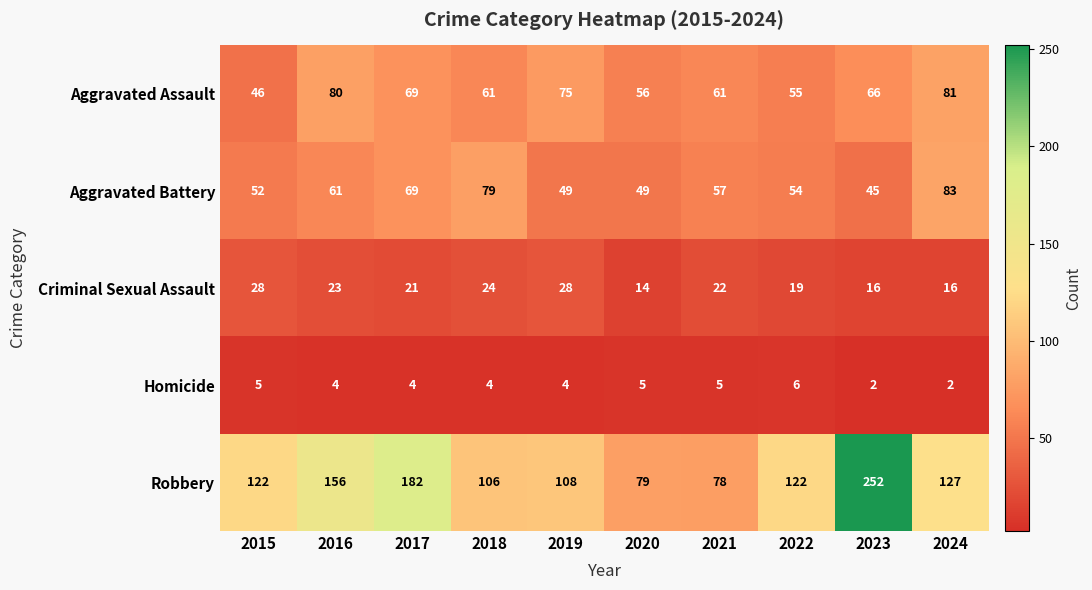

Is it true that Aggravated Battery equals 57 at 2021?

True